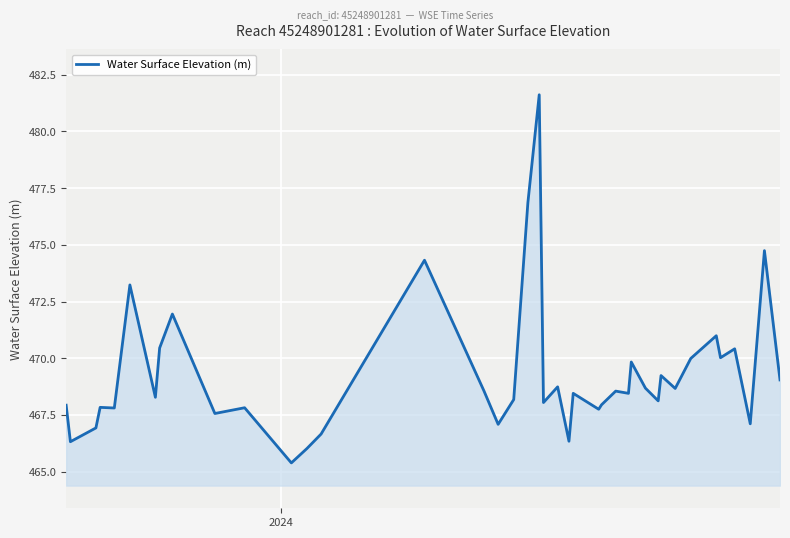

What is the minimum value shown in the chart?

465.4